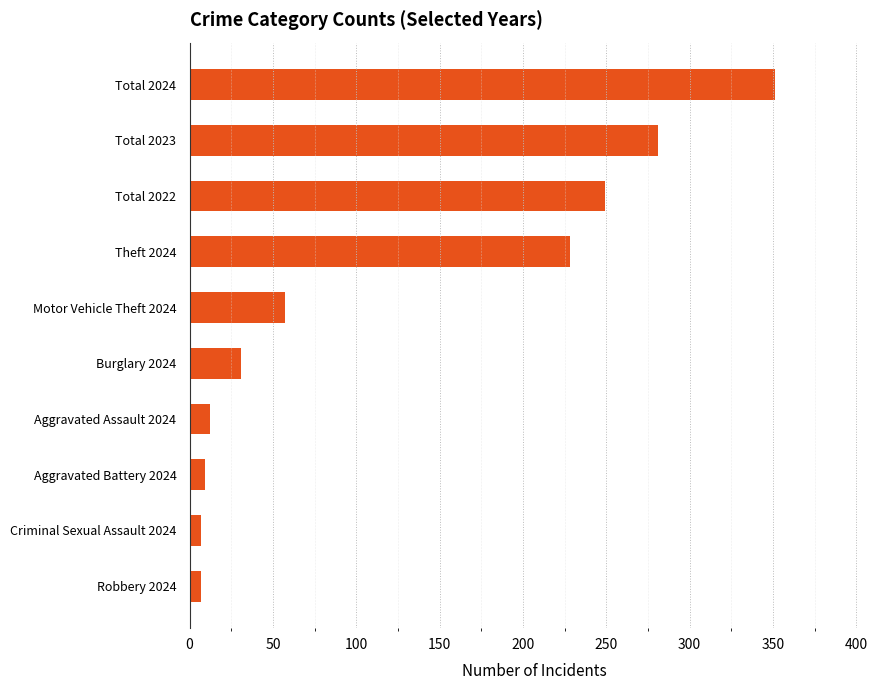

What is the maximum value shown in the chart?

351